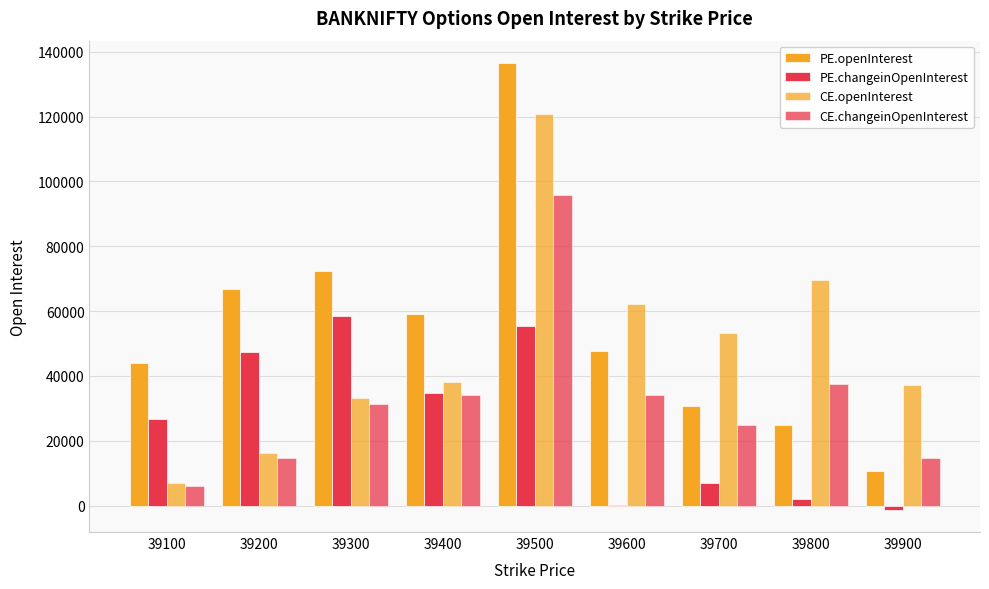

At which category is the sum across all series the highest?

39500